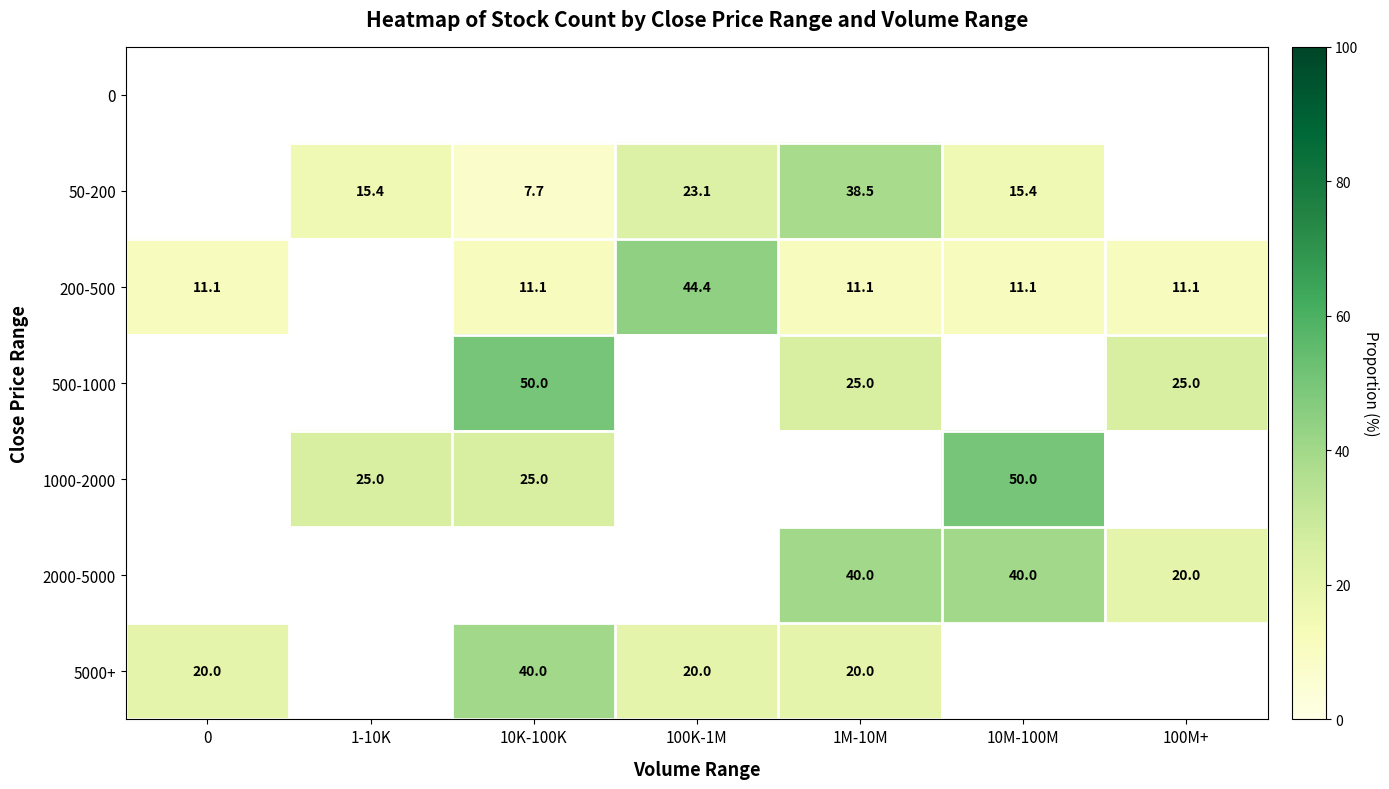

What is the difference between the 200-500 values at 10M-100M and 100K-1M?

33.3